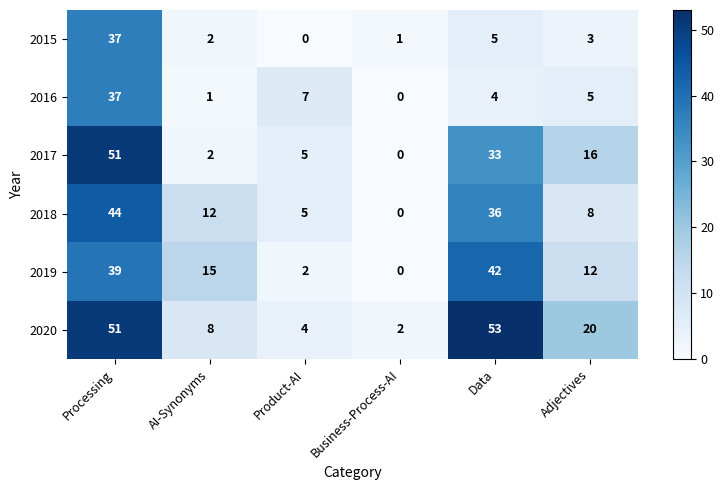

What is the spread (max minus min) of values at Adjectives?

17